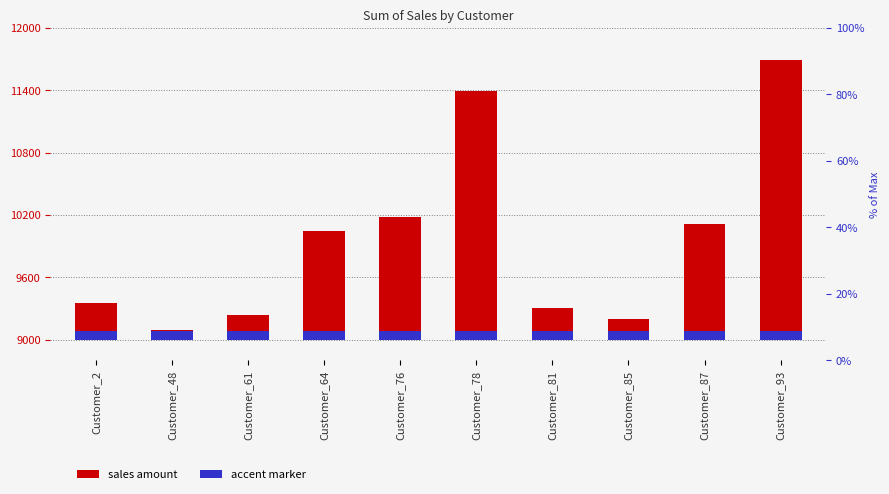

Rank the categories by value from highest to lowest.

Customer_93, Customer_78, Customer_76, Customer_87, Customer_64, Customer_2, Customer_81, Customer_61, Customer_85, Customer_48